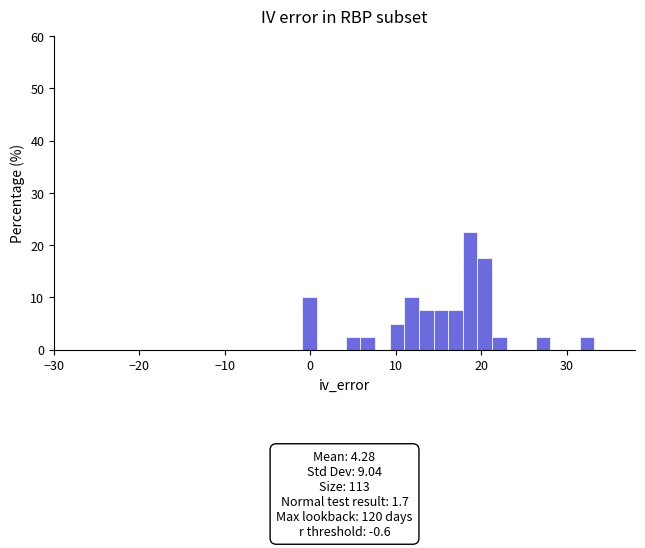

Read against the x-axis, roughly where is the centre of the tallest bar?

19